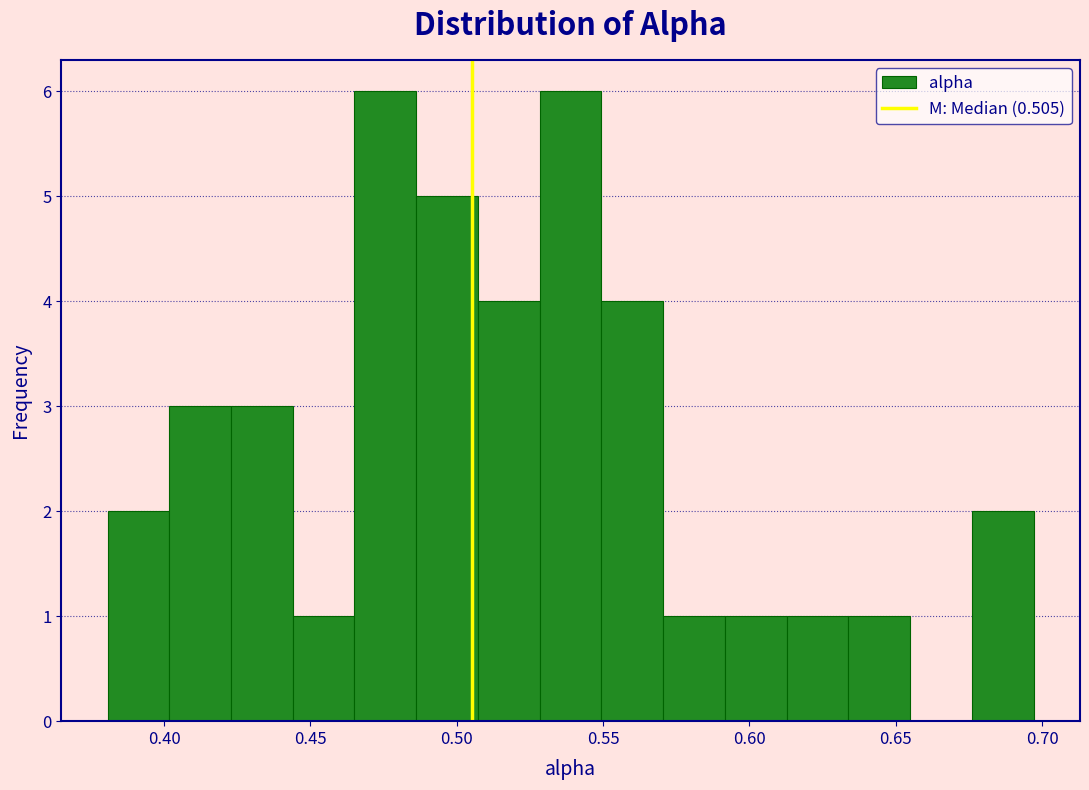

Reading left to right, list every bar in this chart as the range it spans on the x-axis followed by its height. Neither the bar edges nor the heights are printed on the chart, so give them approximately, as read against the axes.

0.380 to 0.400: 2
0.400 to 0.425: 3
0.425 to 0.445: 3
0.445 to 0.465: 1
0.465 to 0.485: 6
0.485 to 0.505: 5
0.505 to 0.530: 4
0.530 to 0.550: 6
0.550 to 0.570: 4
0.570 to 0.590: 1
0.590 to 0.615: 1
0.615 to 0.635: 1
0.635 to 0.655: 1
0.655 to 0.675: 0
0.675 to 0.695: 2